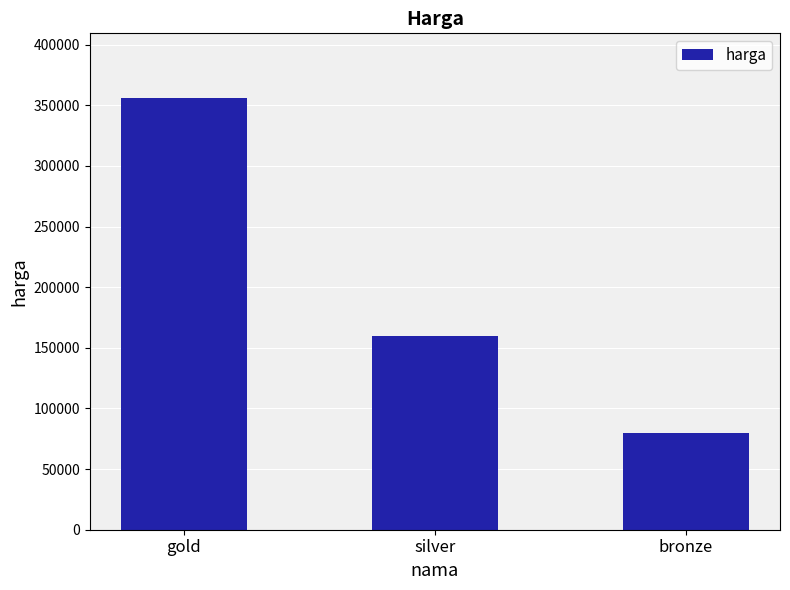

What is the sum of all values?

595997